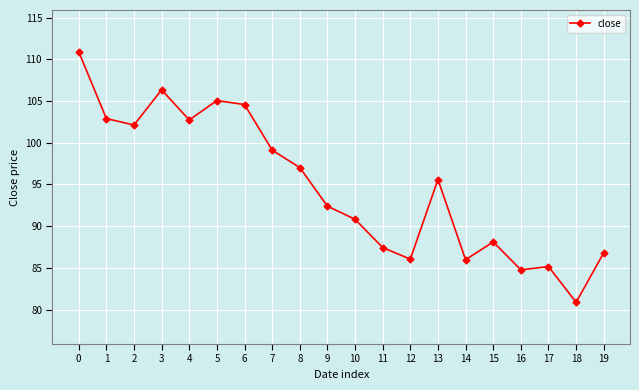

What is the difference between the maximum and minimum values?

30.0